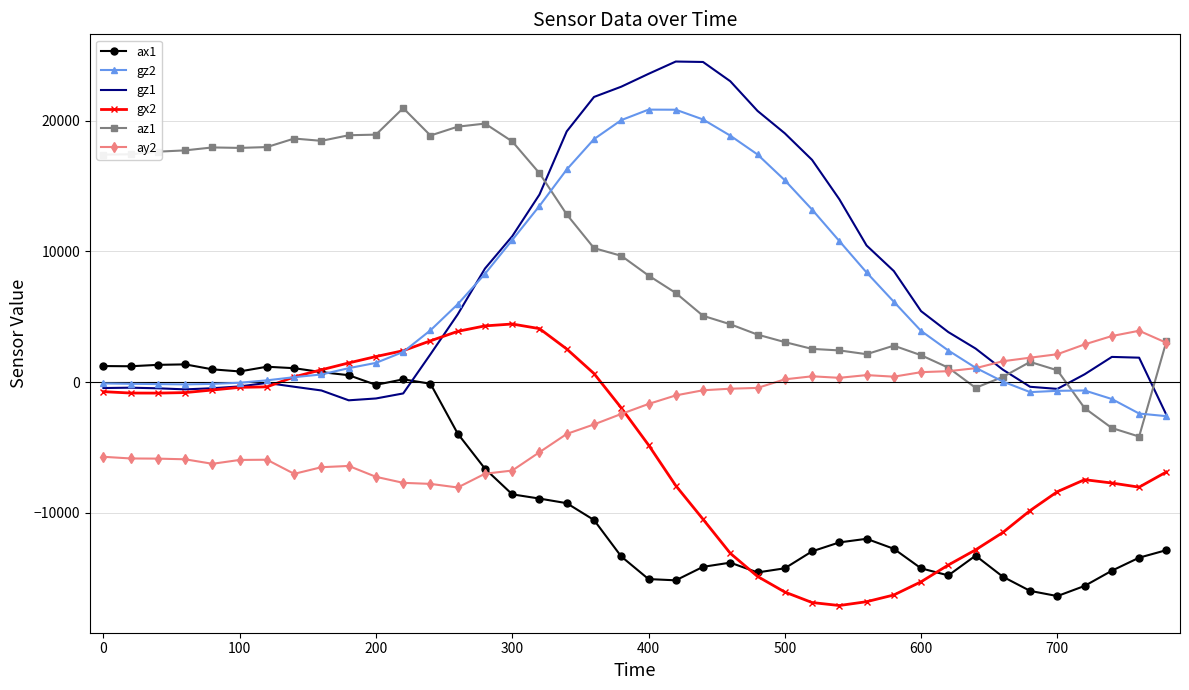

After their last crossing, which series has the higher values: ay2 or gz1?

ay2